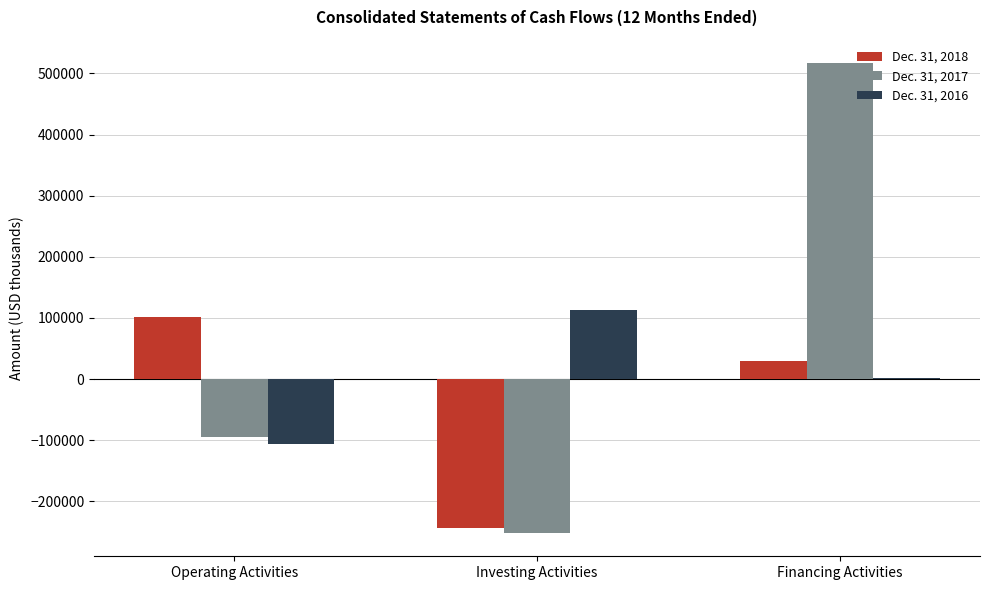

Reading left to right, list all the values displayed in this chart.

Dec. 31, 2018: 101364	-242915	29530
Dec. 31, 2017: -94331	-251253	516646
Dec. 31, 2016: -106181	112955	2390